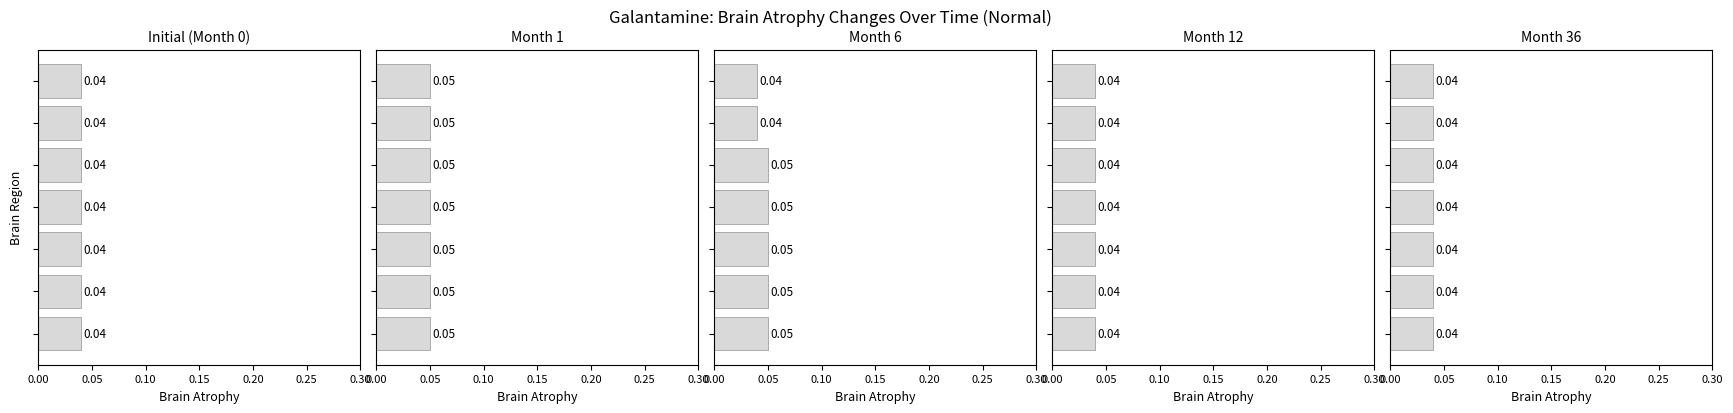

Are the bars horizontal?

Yes